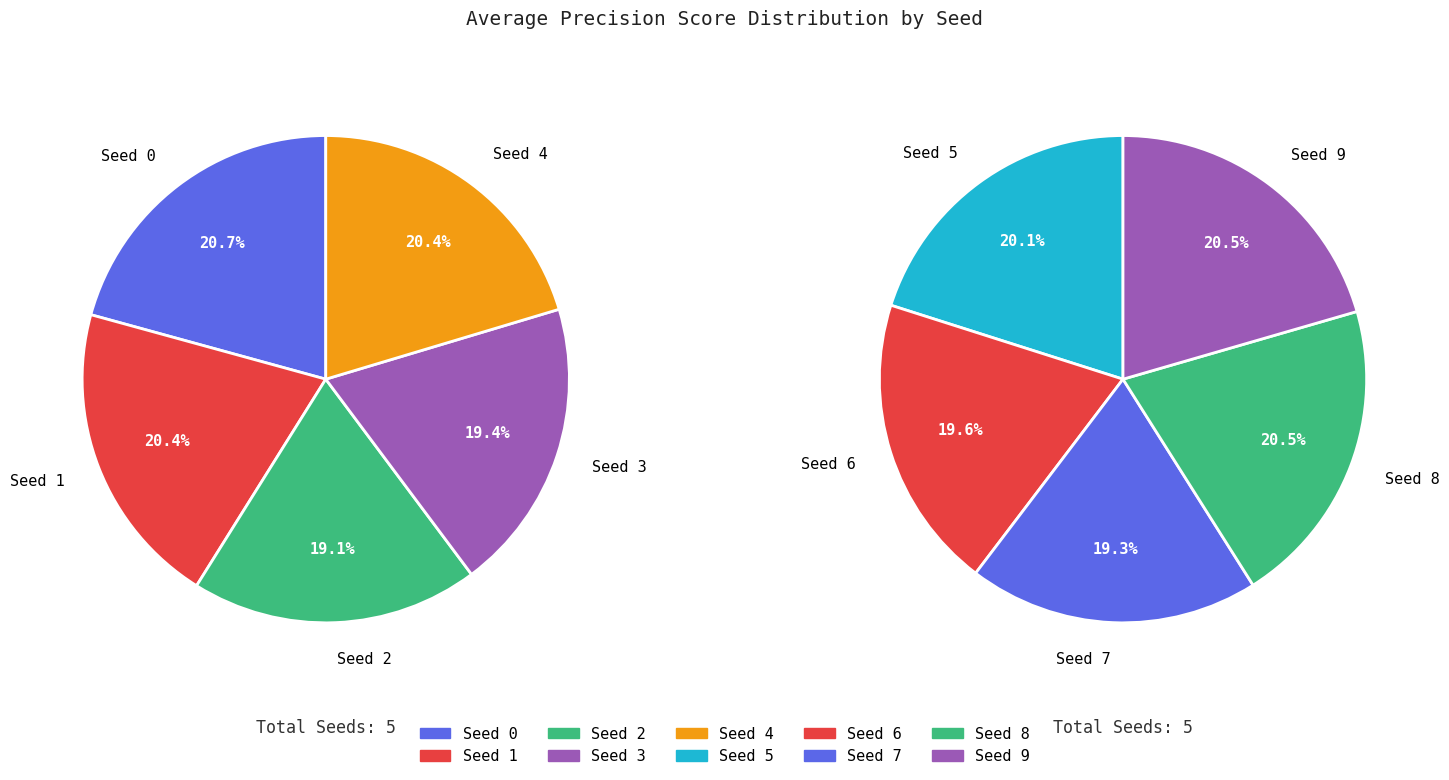

How much of the chart is everything except Seed 6?

90.3%